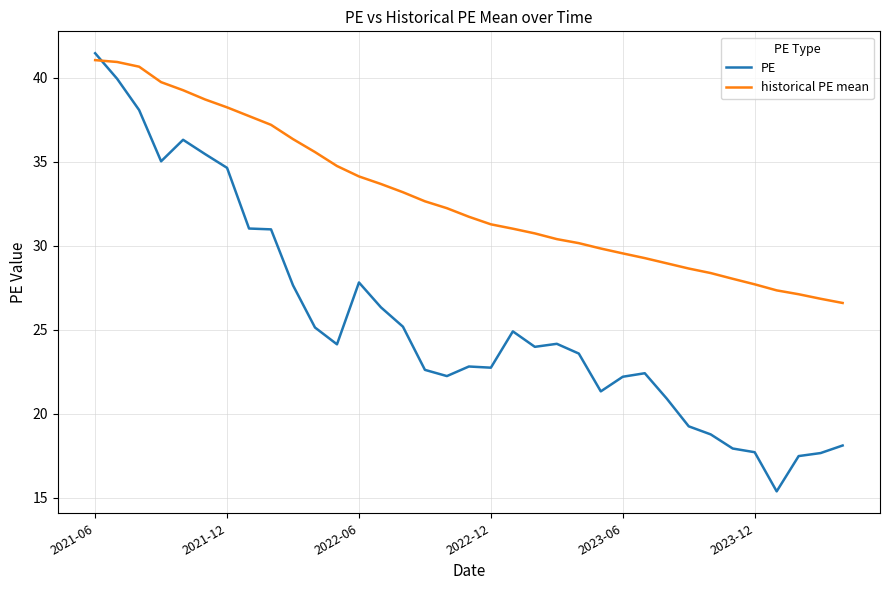

Rank the series by their average value, from lowest to highest.

PE, historical PE mean